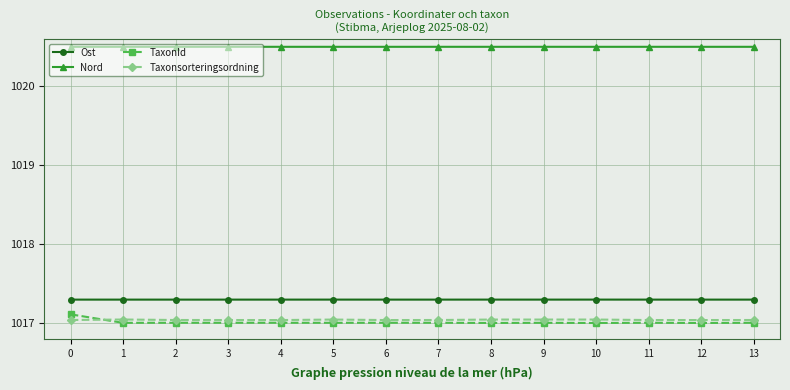

What is the greatest value displayed?

1020.5